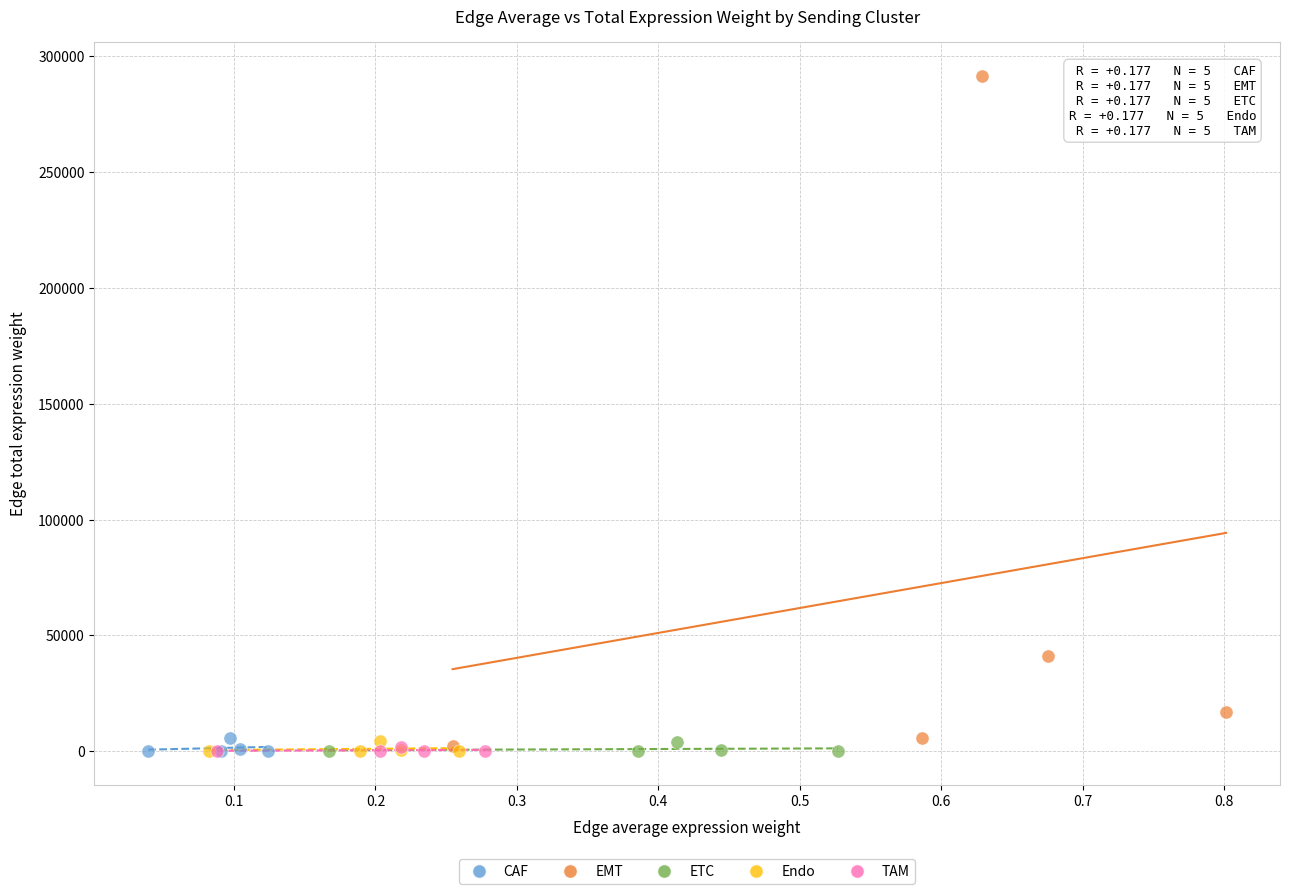

Which series has the widest spread of Y values?

EMT